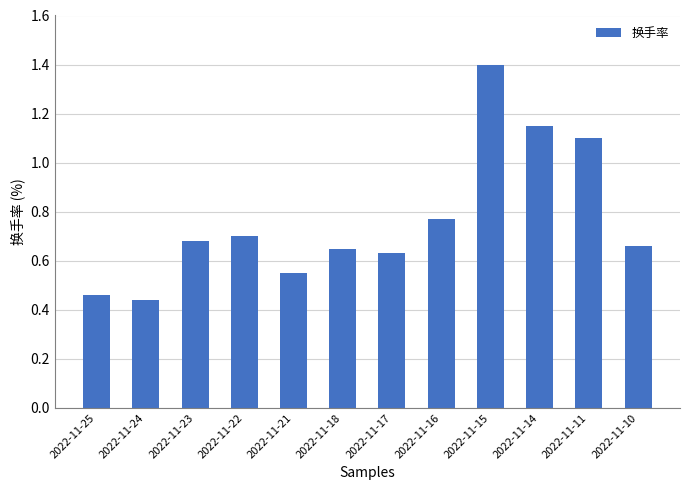

Are the bars horizontal?

No